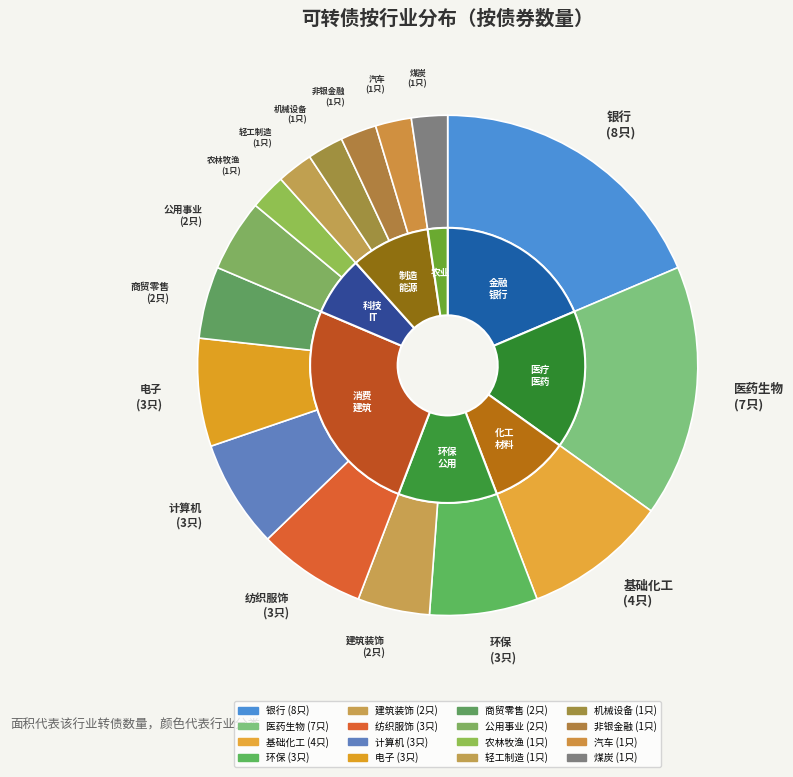

How many segments does this pie chart have?

16